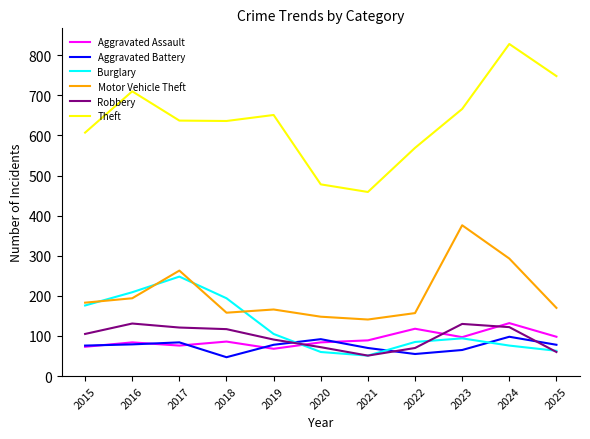

Does the chart display data point markers on the line(s)?

No